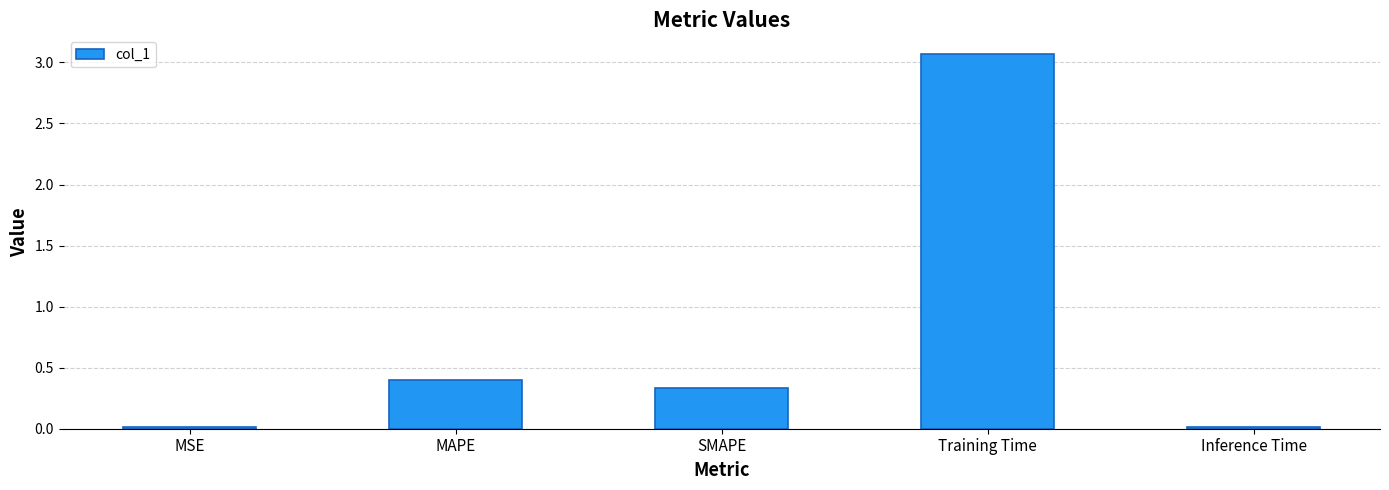

Read the value at Training Time.

3.1